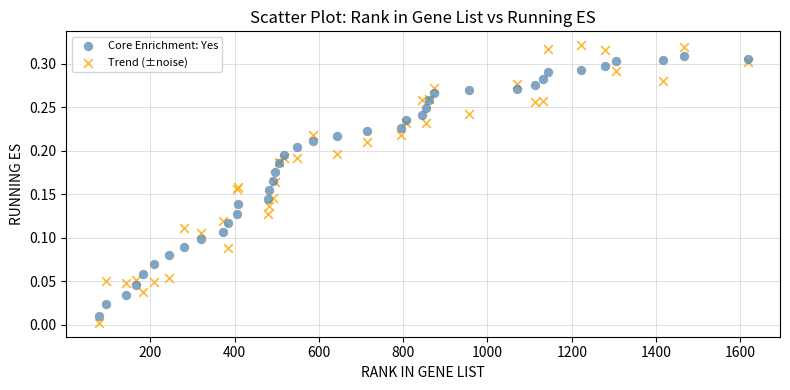

What are all the series names shown in the legend?

Core Enrichment: Yes, Trend (±noise)